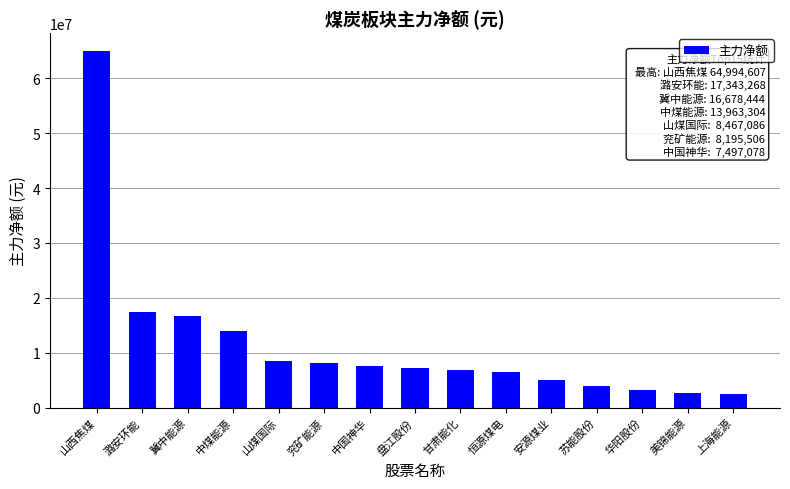

The value at 恒源煤电 is 6424022. True or false?

True